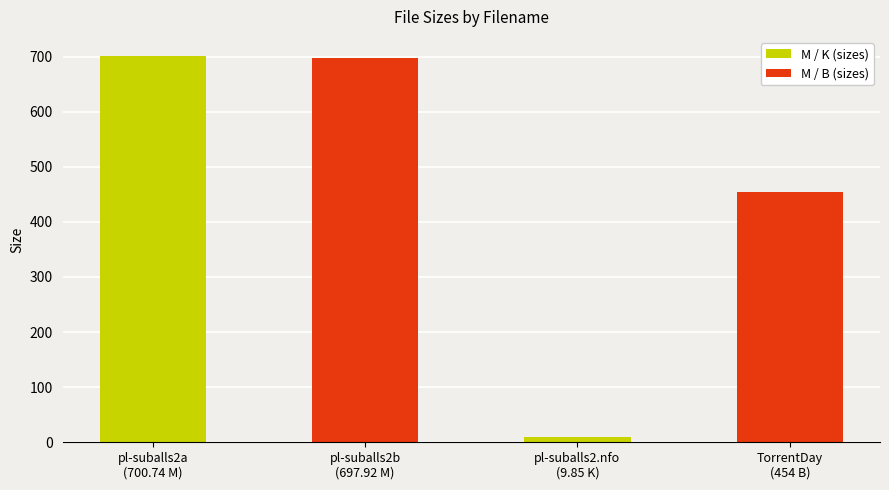

What is the greatest value displayed?

700.7